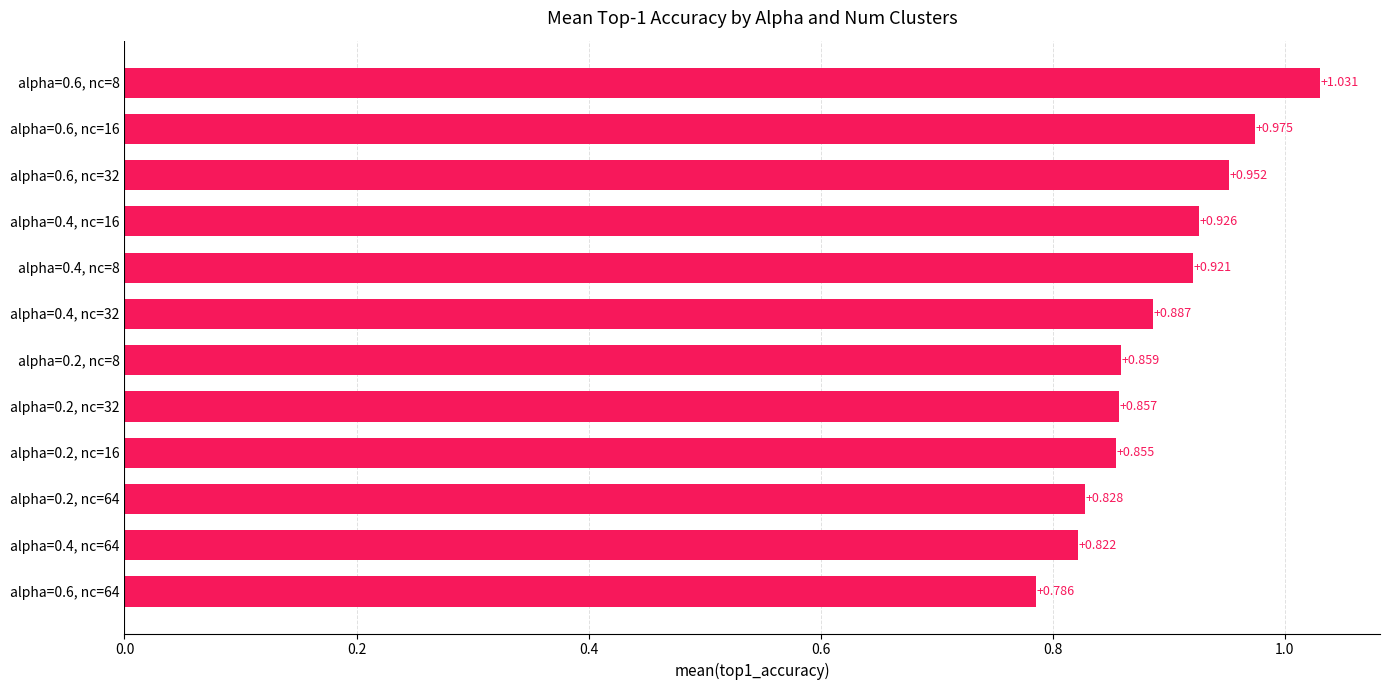

How many bars are there in total?

12